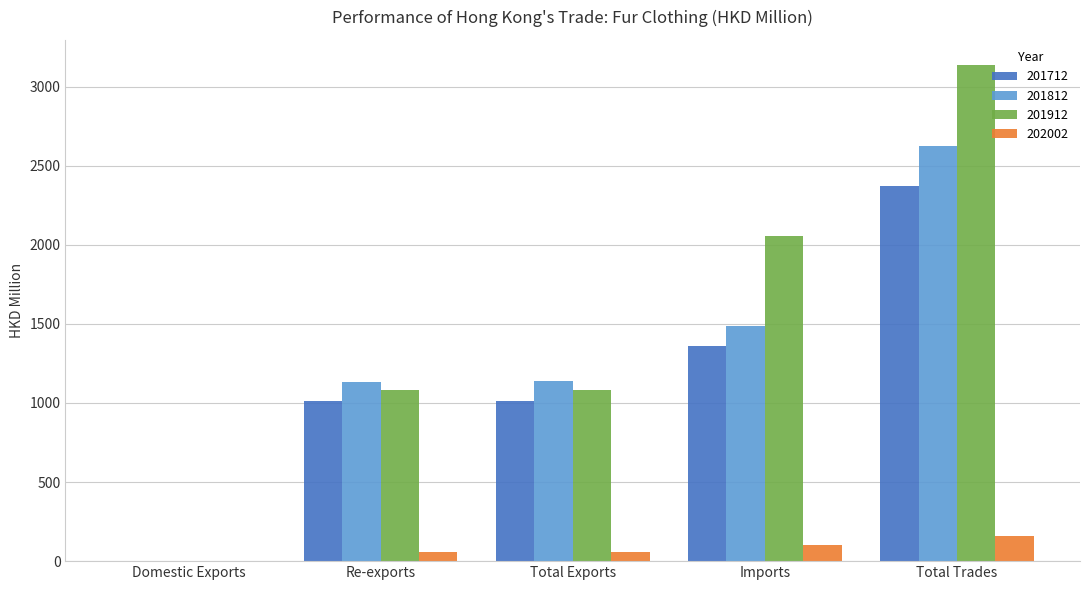

The value of 201712 at Re-exports is 1013.3. True or false?

True